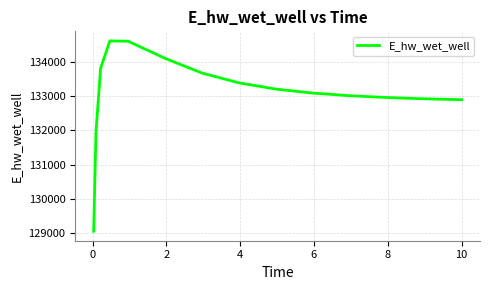

What is the greatest value displayed?

134609.9